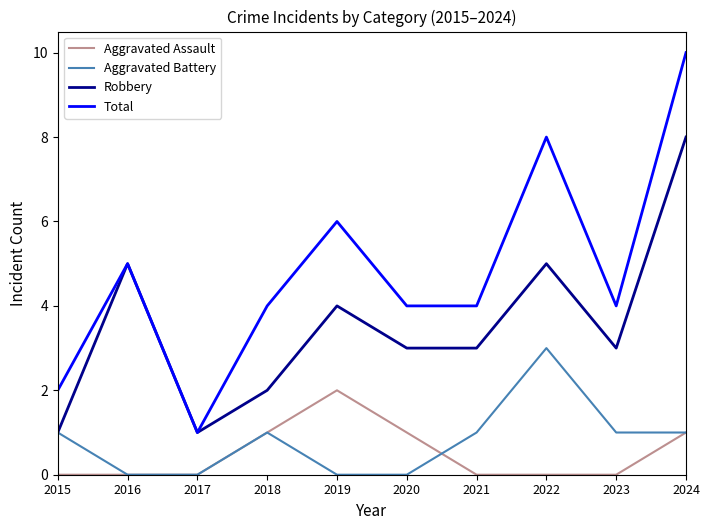

What is the total value across all series at 2024?

20